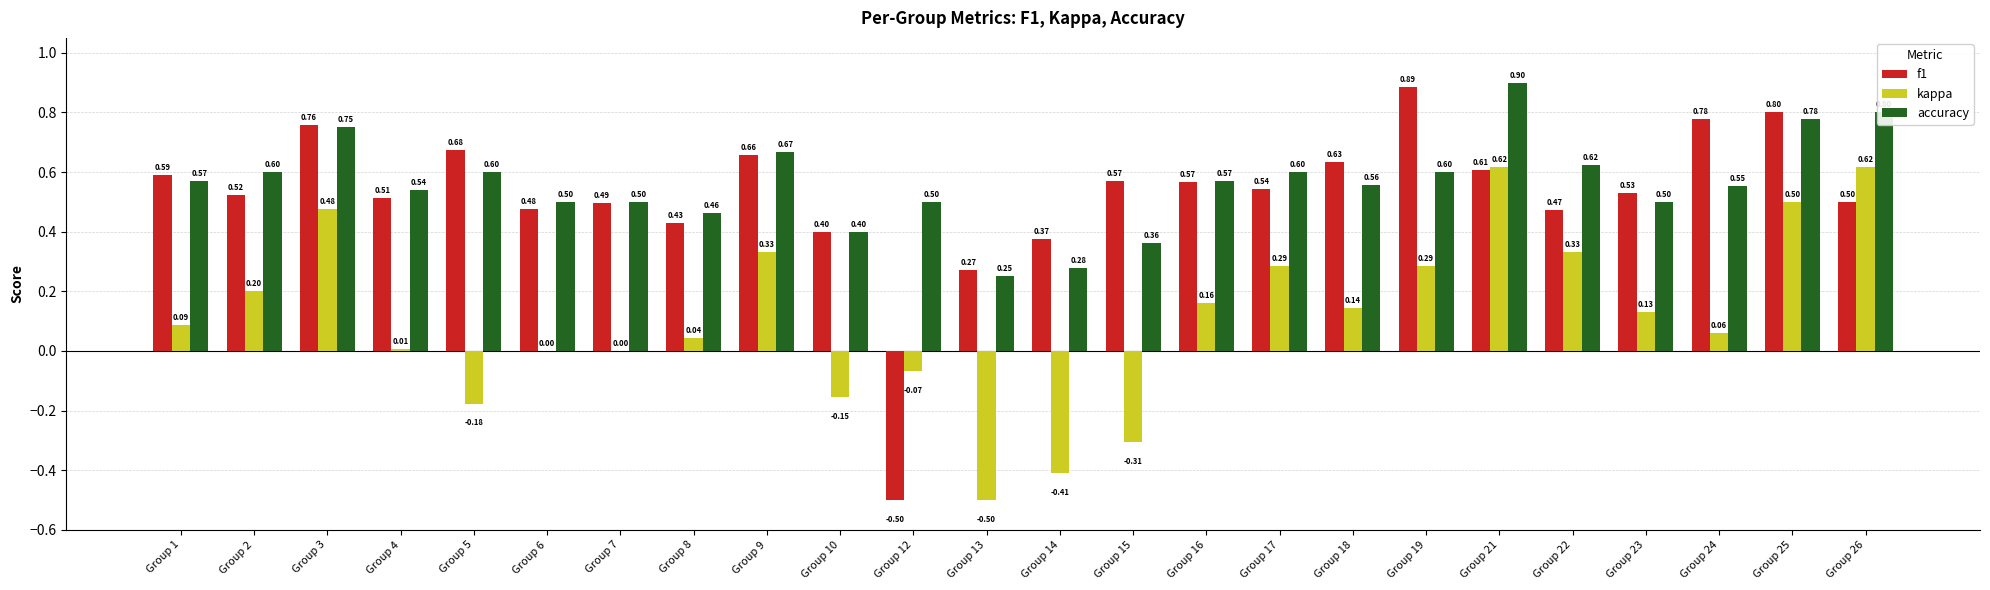

Are the bars grouped side by side (vs. stacked)?

Yes